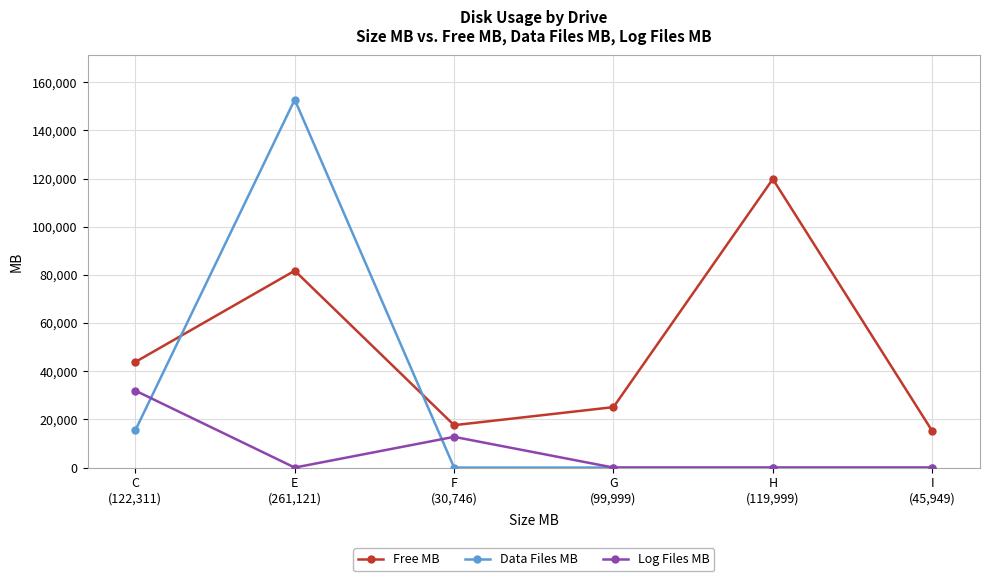

Between which two adjacent categories do Data Files MB and Free MB first intersect?

C
(122,311) and E
(261,121)